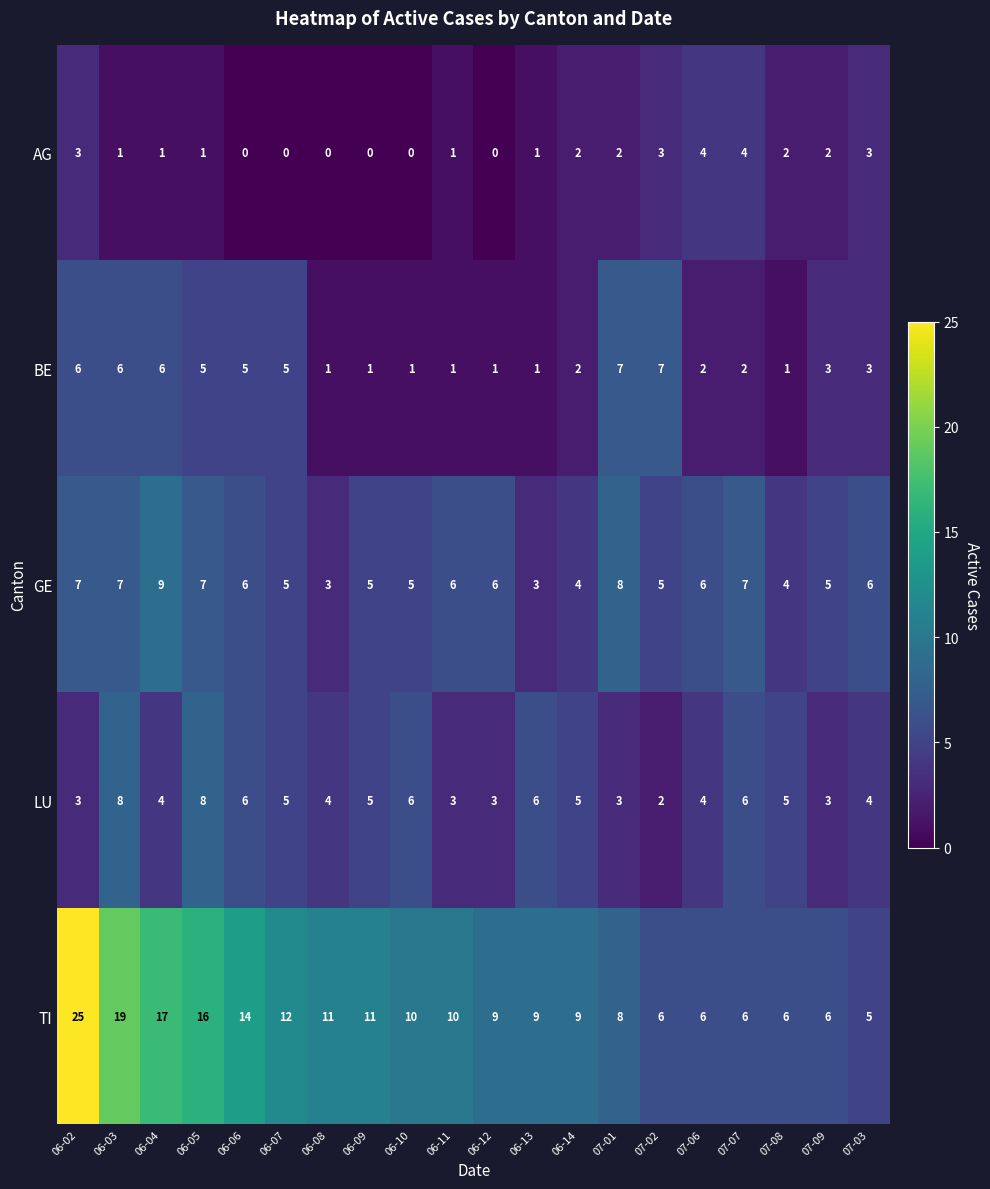

Between 06-05 and 07-01, which series saw the biggest shift?

TI